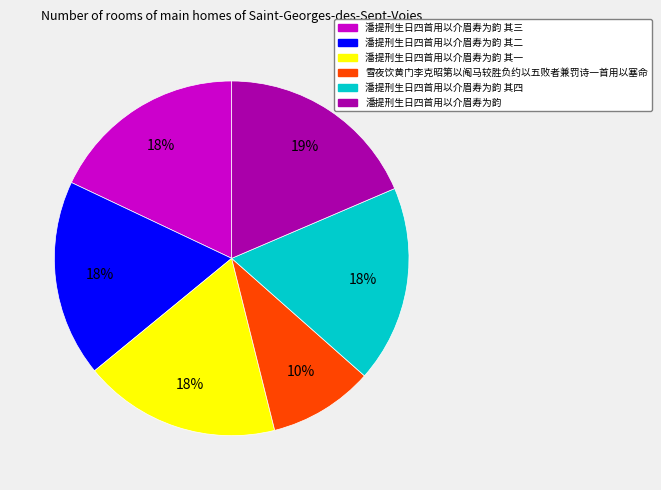

To the nearest percent, what percentage of the pie is 潘提刑生日四首用以介眉寿为韵 其四?

18%